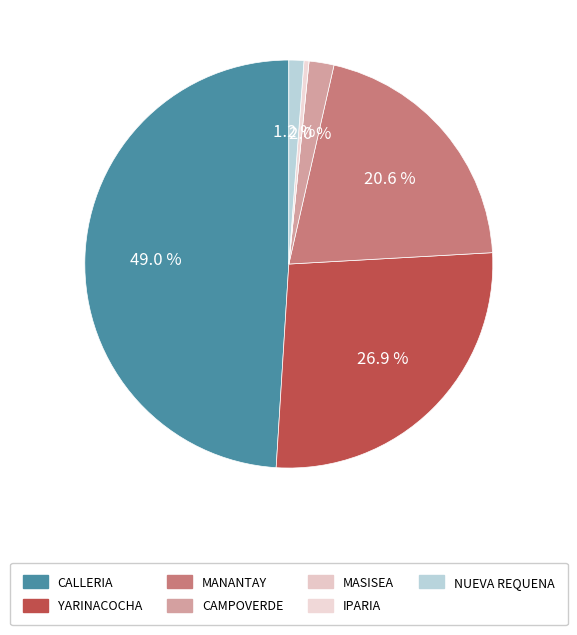

Do YARINACOCHA and MANANTAY together represent more than half of the pie?

No